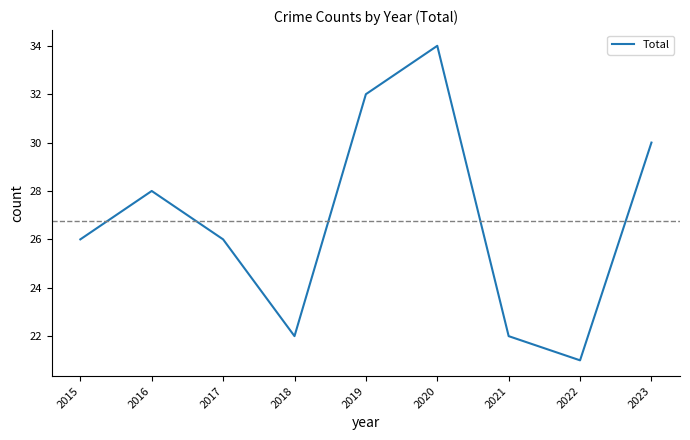

True or false: the data has more than 1 interior local peaks.

True